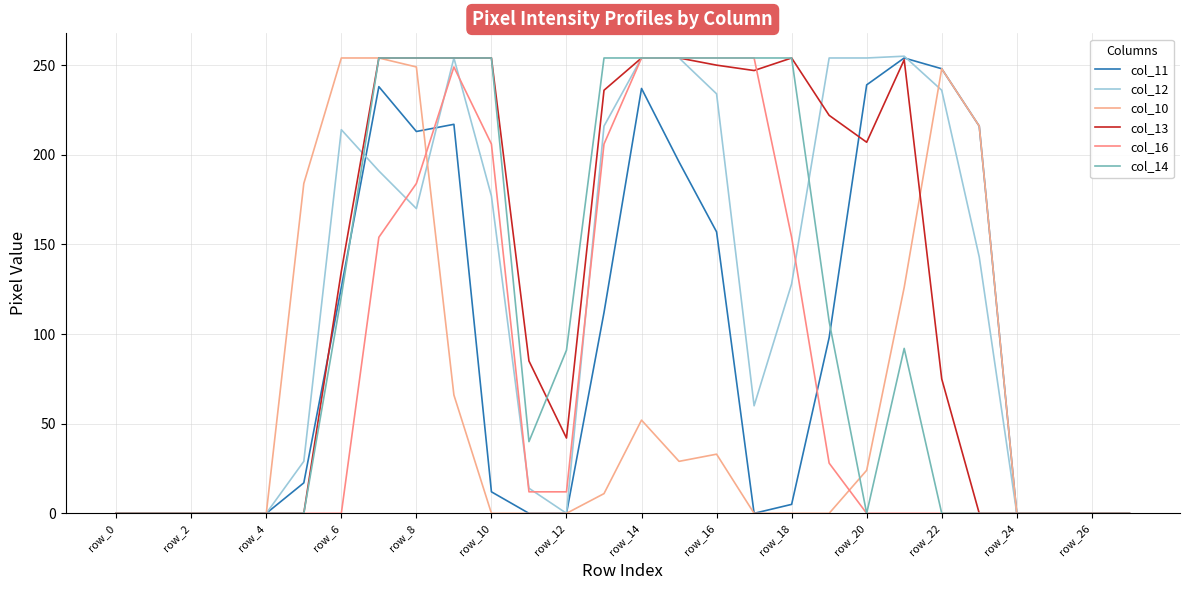

What are all the series names shown in the legend?

col_11, col_12, col_10, col_13, col_16, col_14